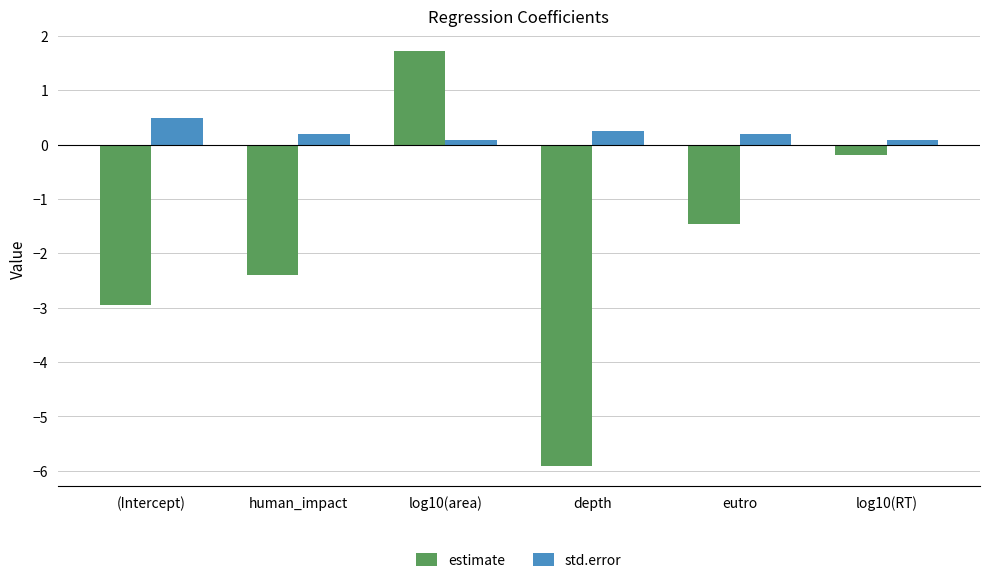

What is the sum of the estimate values at log10(RT) and depth?

-6.1